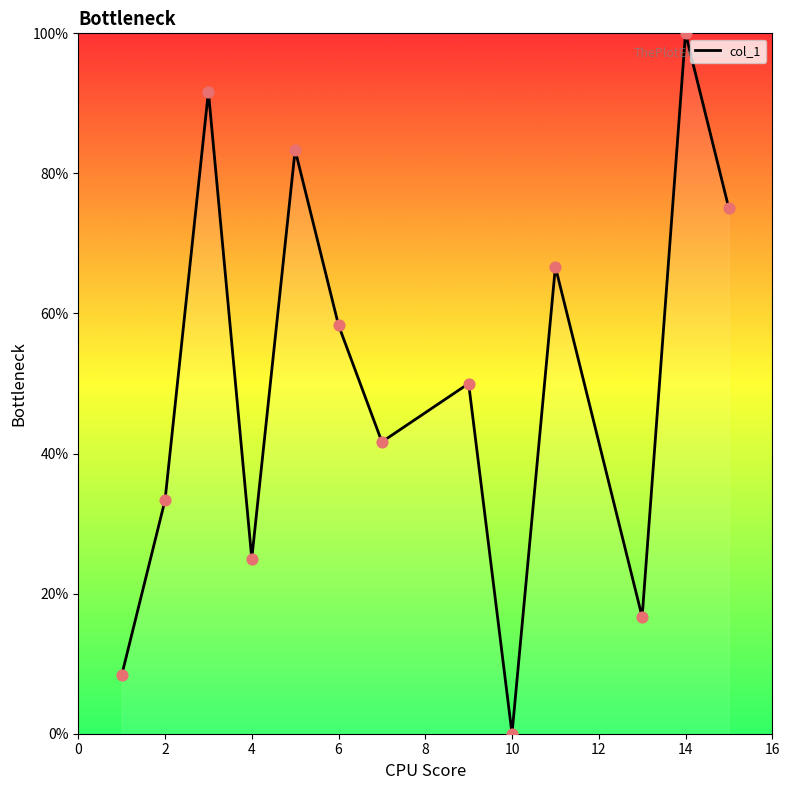

What is the maximum value shown in the chart?

100.0